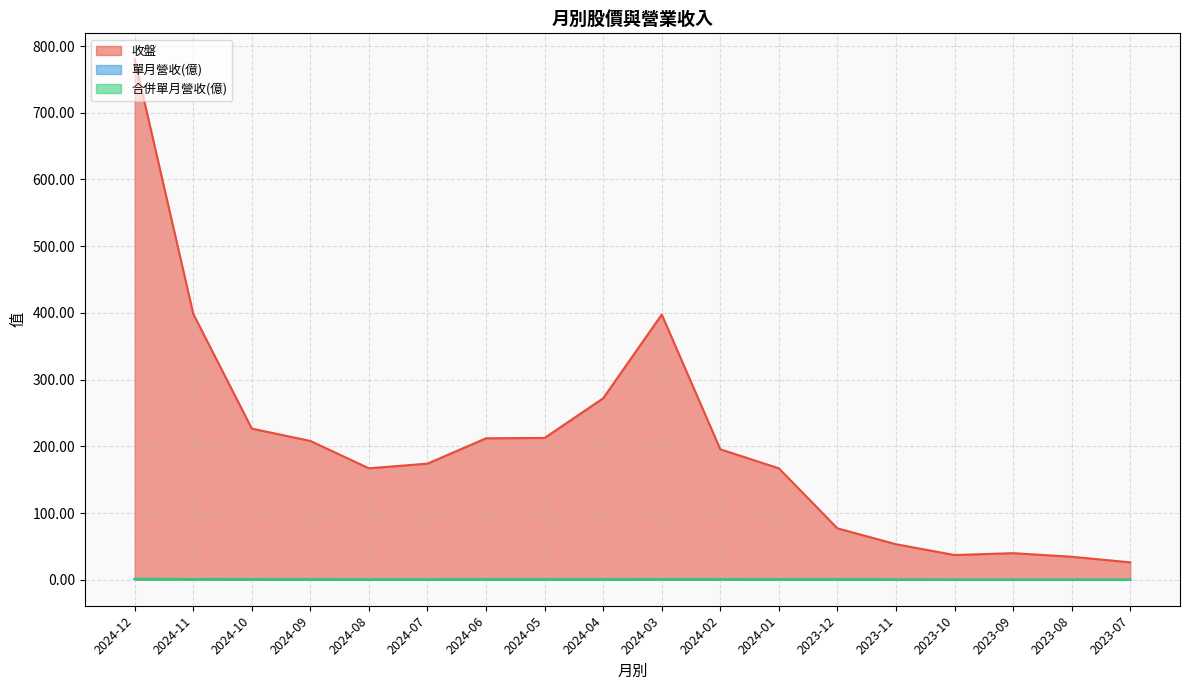

What is the difference between the maximum and minimum values in the 收盤 series?

754.0